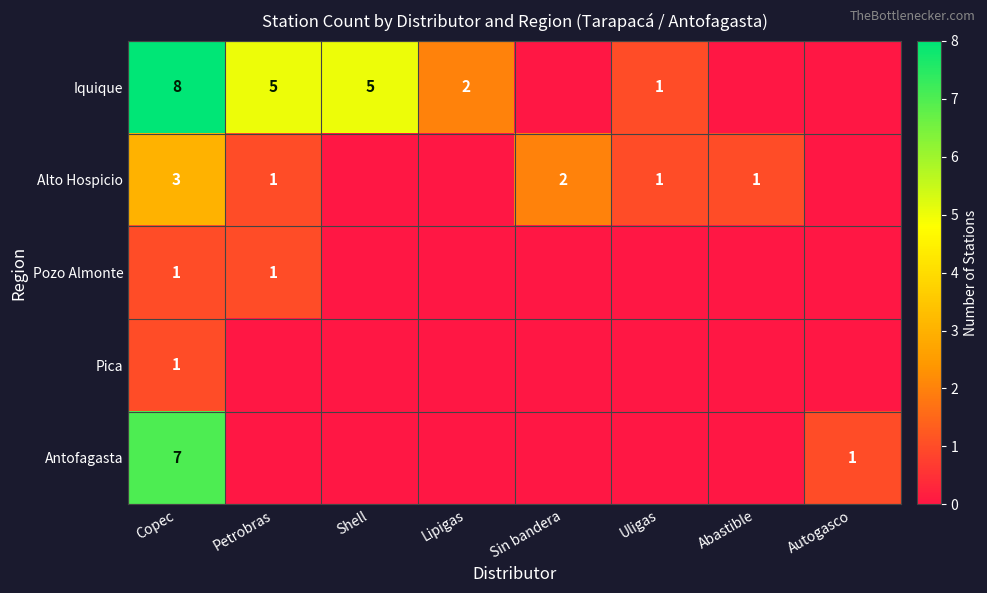

What is the total value across all series at Sin bandera?

2